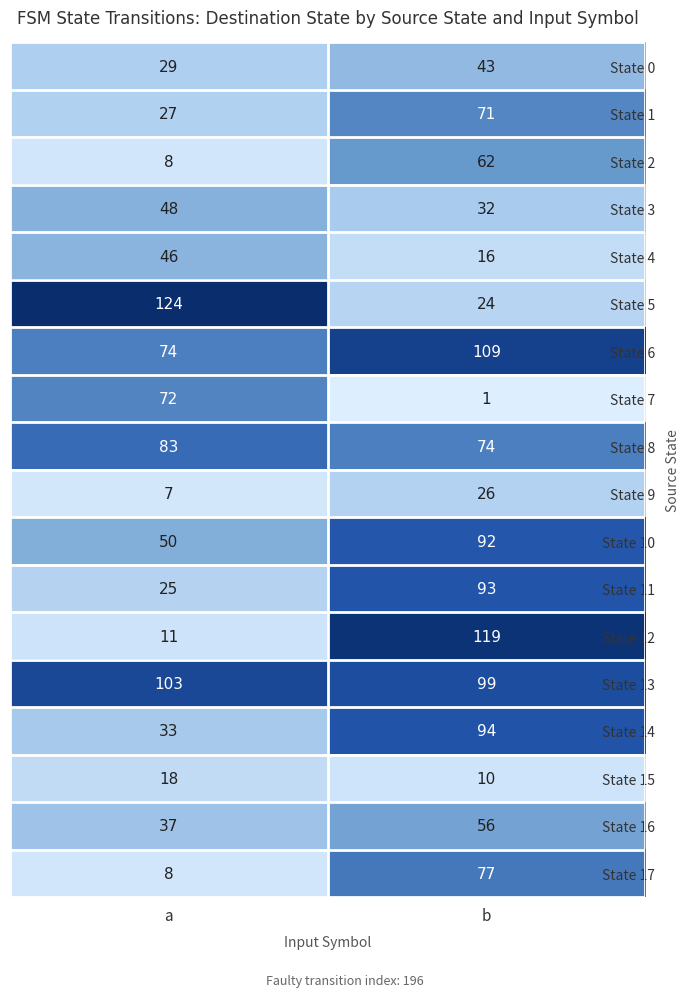

At which category does the chart reach its minimum across all series?

b